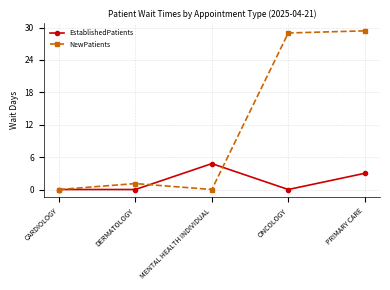

How many interior local peaks does the EstablishedPatients series have?

1